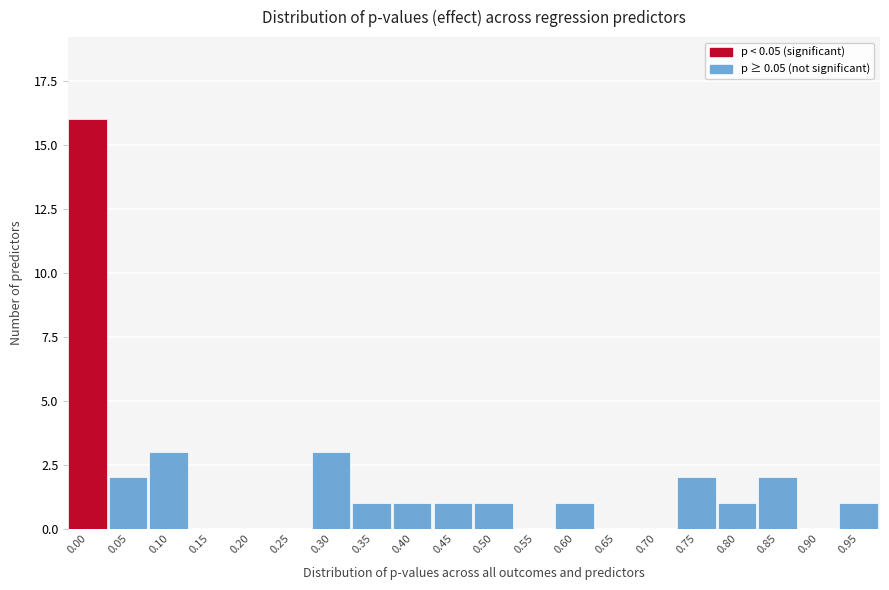

Reading left to right, transcribe all the data shown in this chart.

0.00=16	0.05=2	0.10=3	0.15=0	0.20=0	0.25=0	0.30=3	0.35=1	0.40=1	0.45=1	0.50=1	0.55=0	0.60=1	0.65=0	0.70=0	0.75=2	0.80=1	0.85=2	0.90=0	0.95=1